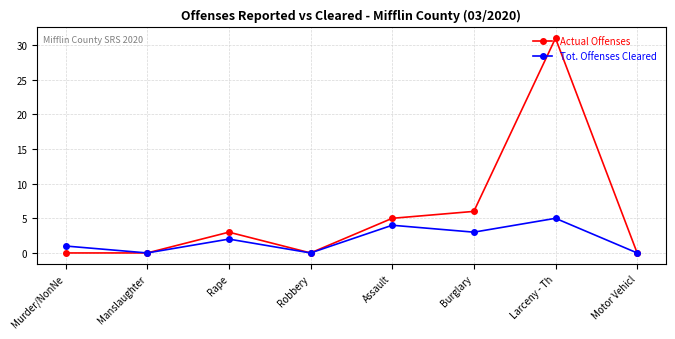

Reading left to right, list all the values displayed in this chart.

Actual Offenses: 0	0	3	0	5	6	31	0
Tot. Offenses Cleared: 1	0	2	0	4	3	5	0